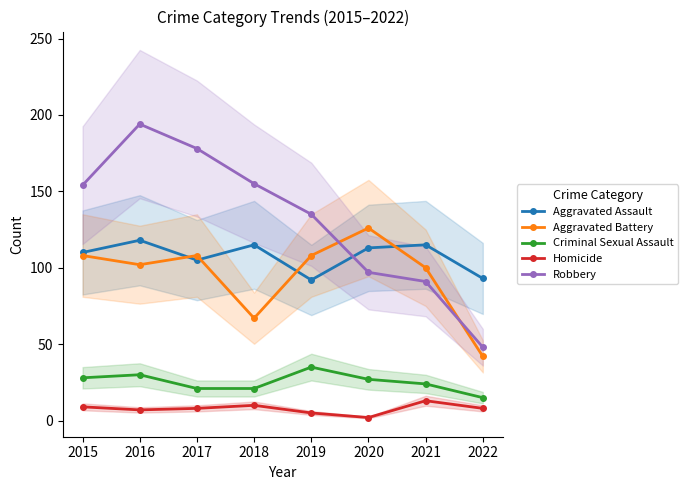

True or false: Aggravated Assault and Homicide cross at least once.

False